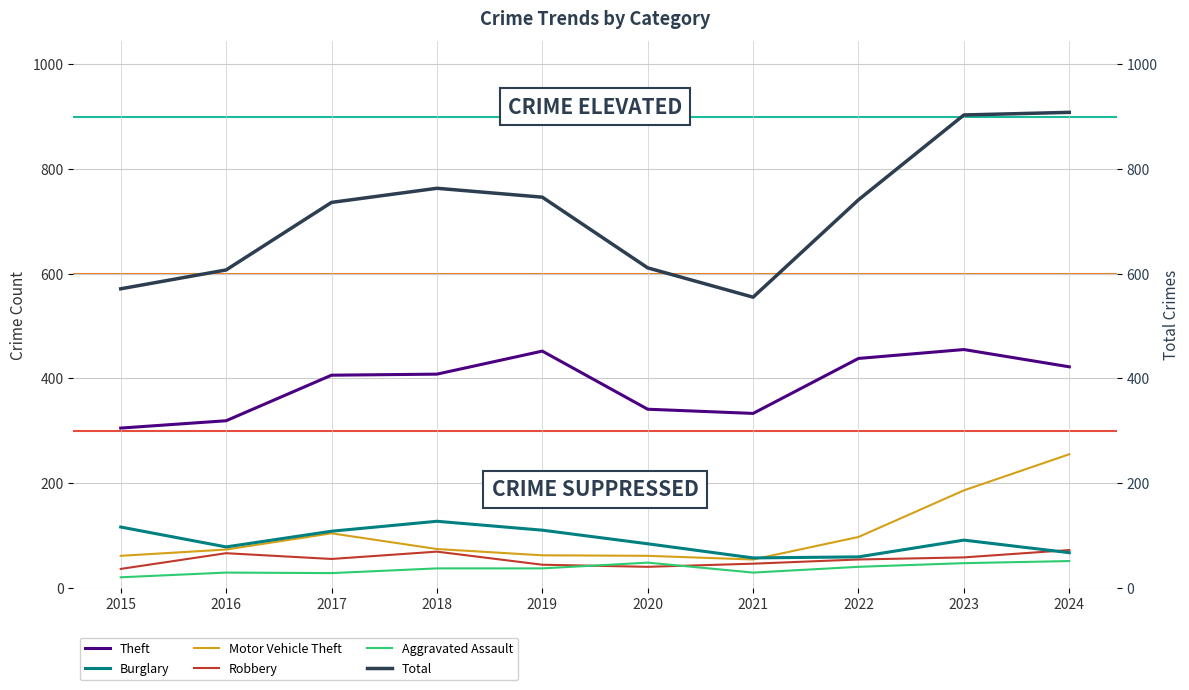

Reading right to left, transcribe all the data shown in this chart.

Theft: 2024=422	2023=455	2022=438	2021=333	2020=341	2019=452	2018=408	2017=406	2016=319	2015=305
Burglary: 2024=67	2023=91	2022=59	2021=57	2020=84	2019=110	2018=127	2017=108	2016=78	2015=116
Motor Vehicle Theft: 2024=255	2023=186	2022=97	2021=54	2020=61	2019=62	2018=74	2017=104	2016=73	2015=61
Robbery: 2024=72	2023=58	2022=54	2021=46	2020=40	2019=44	2018=69	2017=55	2016=66	2015=36
Aggravated Assault: 2024=51	2023=47	2022=40	2021=29	2020=48	2019=37	2018=37	2017=28	2016=29	2015=20
Total: 2024=908	2023=903	2022=741	2021=555	2020=611	2019=746	2018=763	2017=736	2016=607	2015=571